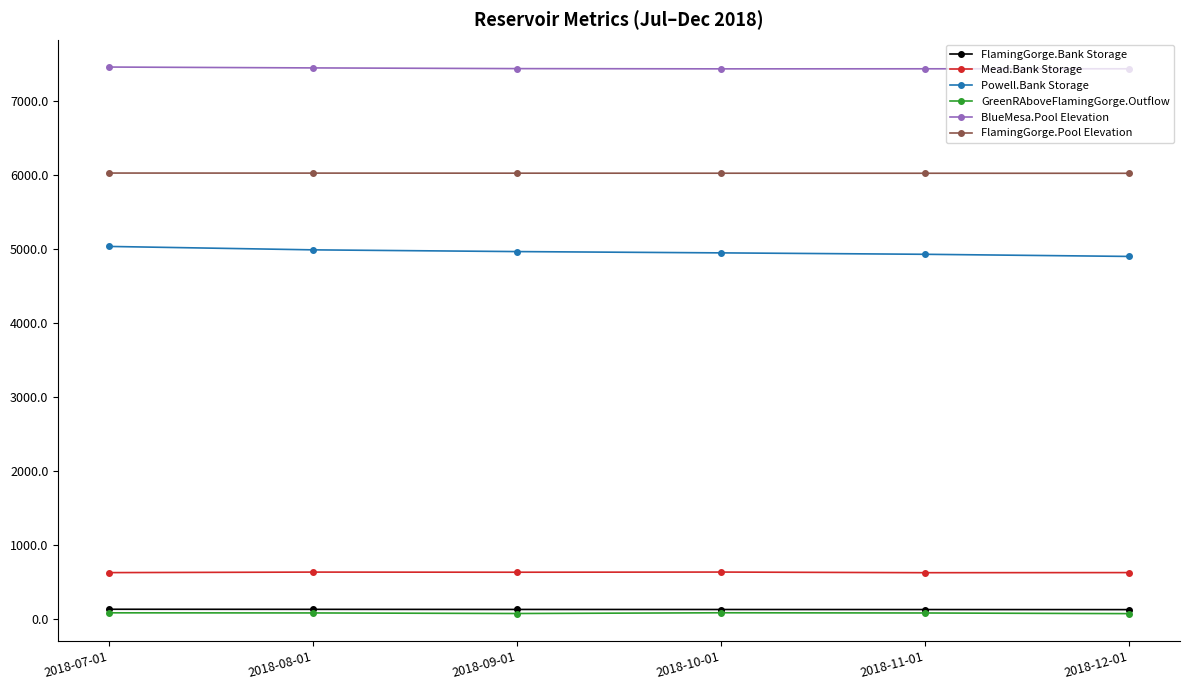

What is the label of the 6th point from the right?

2018-07-01